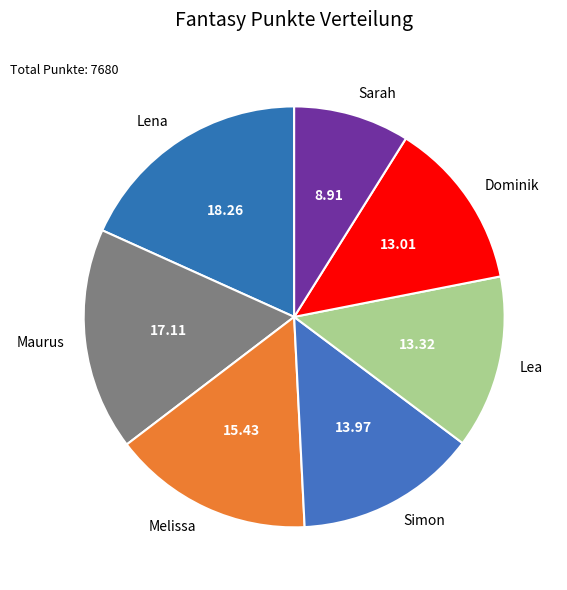

Is the sum of Dominik and Maurus greater than half?

No